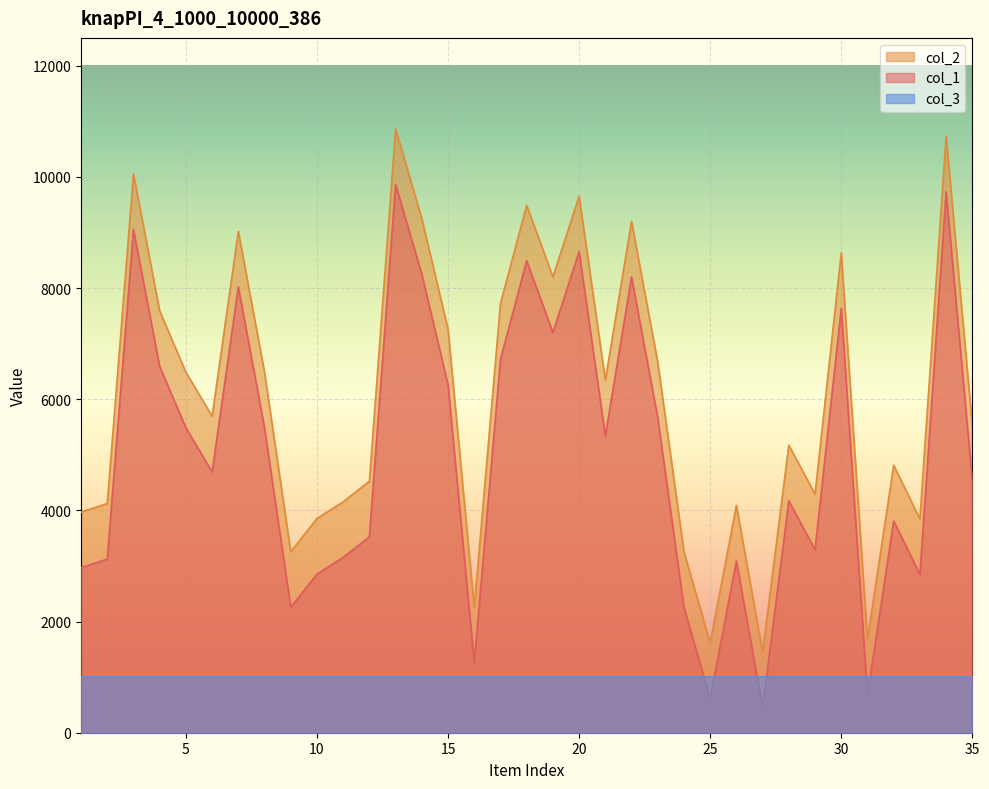

In col_2, how many points are lower than both neighbors (excluding endpoints)?

10